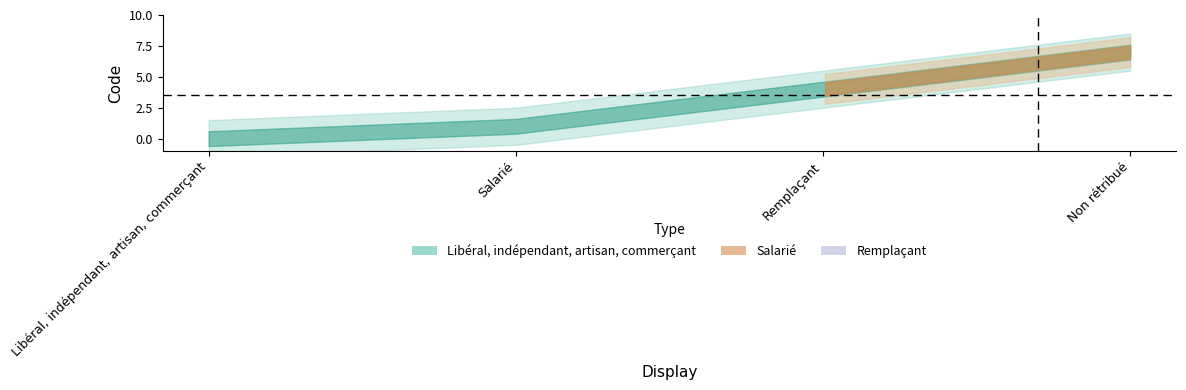

Which label corresponds to the smallest value in the chart?

Libéral, indépendant, artisan, commerçant